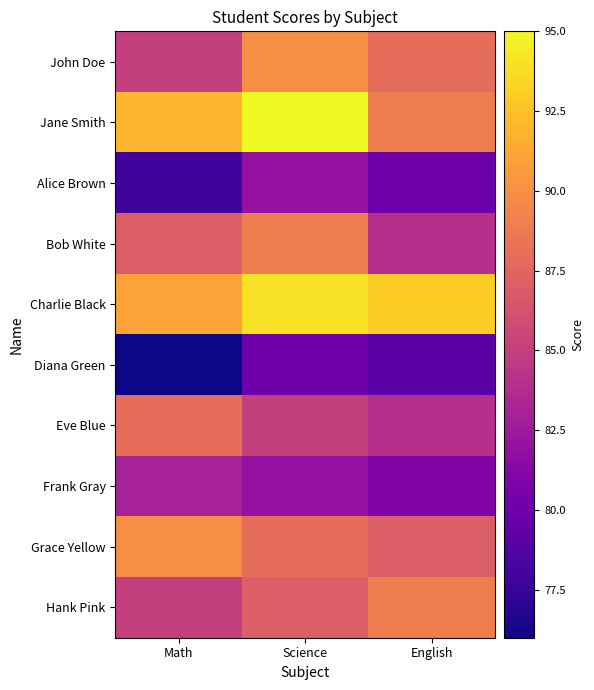

Between English and Math, which is larger?

English